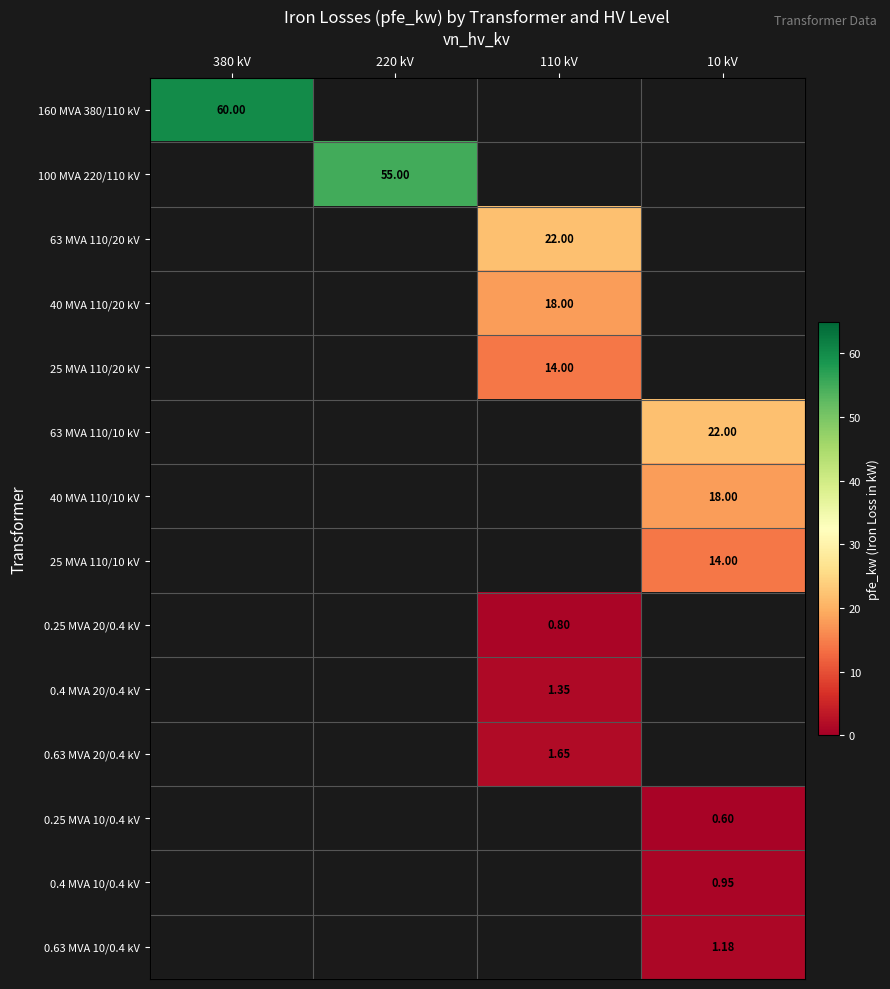

Is it true that 100 MVA 220/110 kV equals 0.0 at 10 kV?

True